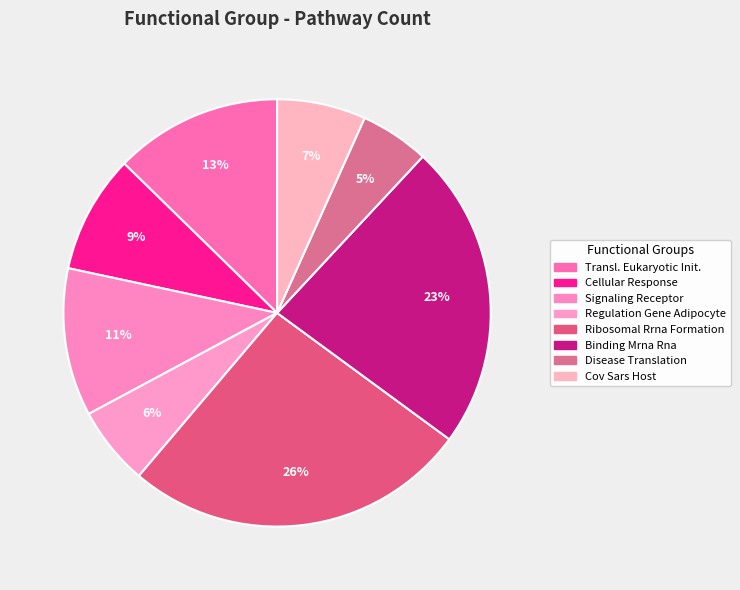

How many slices are in this pie chart?

8